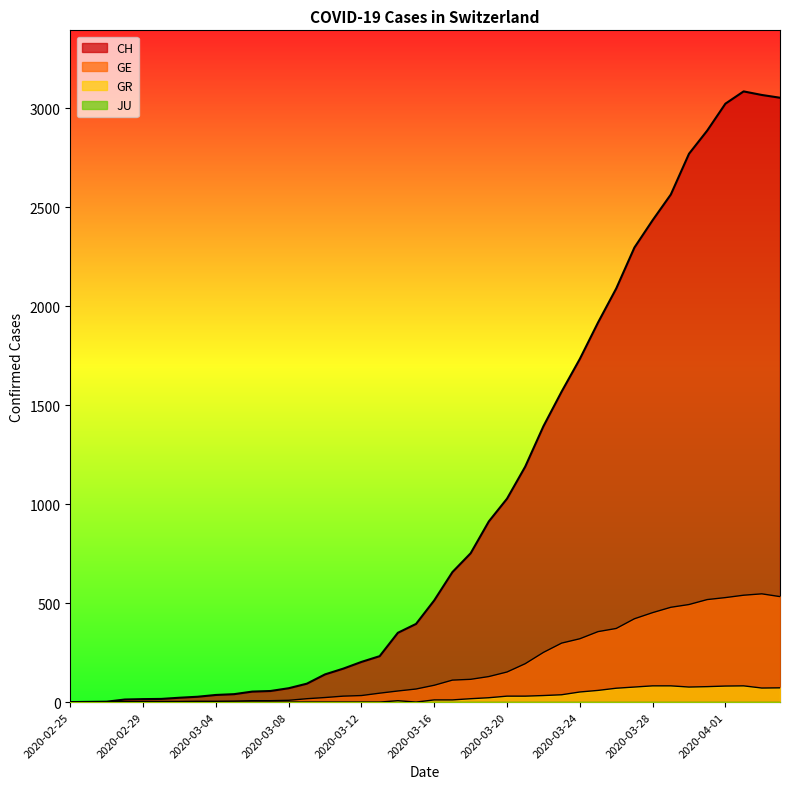

Which series has the largest total across all categories?

CH